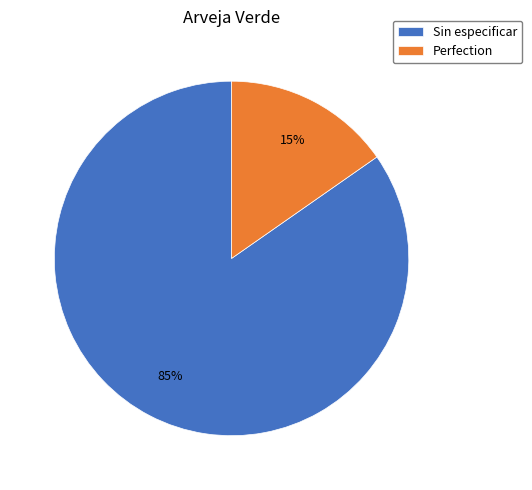

Between Perfection and Sin especificar, which is larger?

Sin especificar